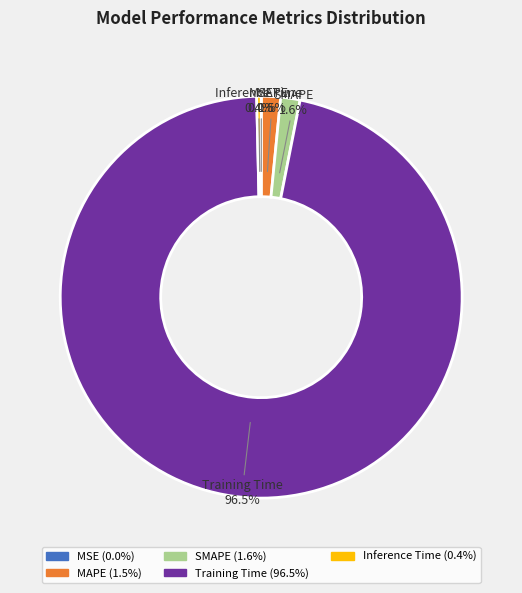

Is Training Time the majority of the pie?

Yes